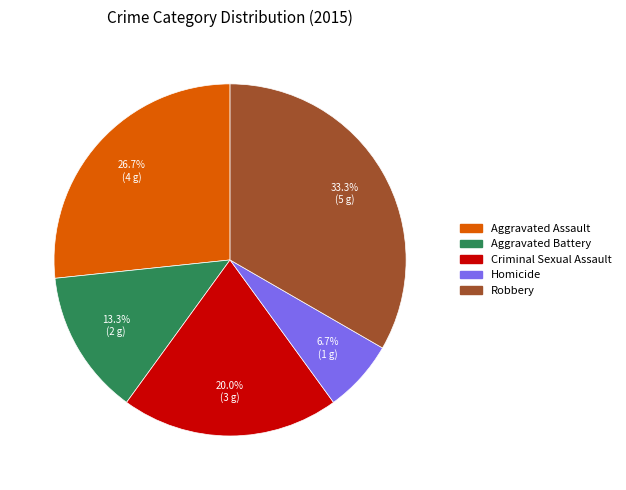

How many segments does this pie chart have?

5